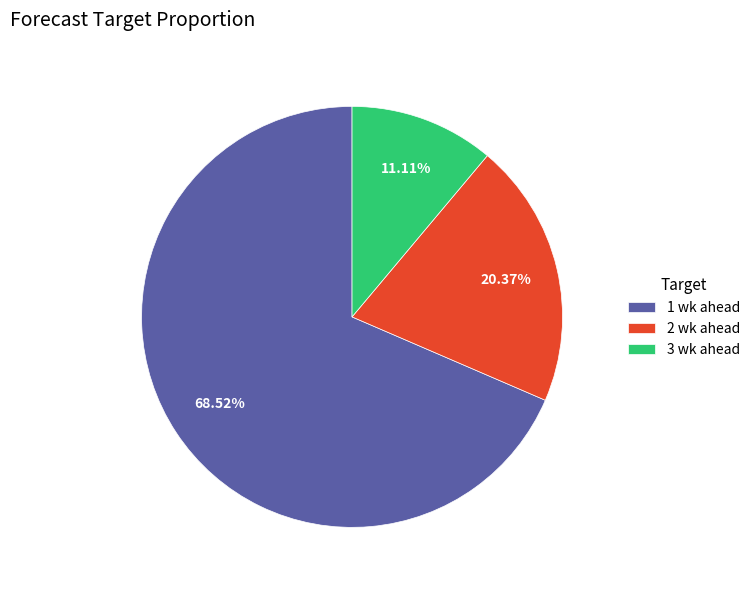

Which slice is the smallest?

3 wk ahead